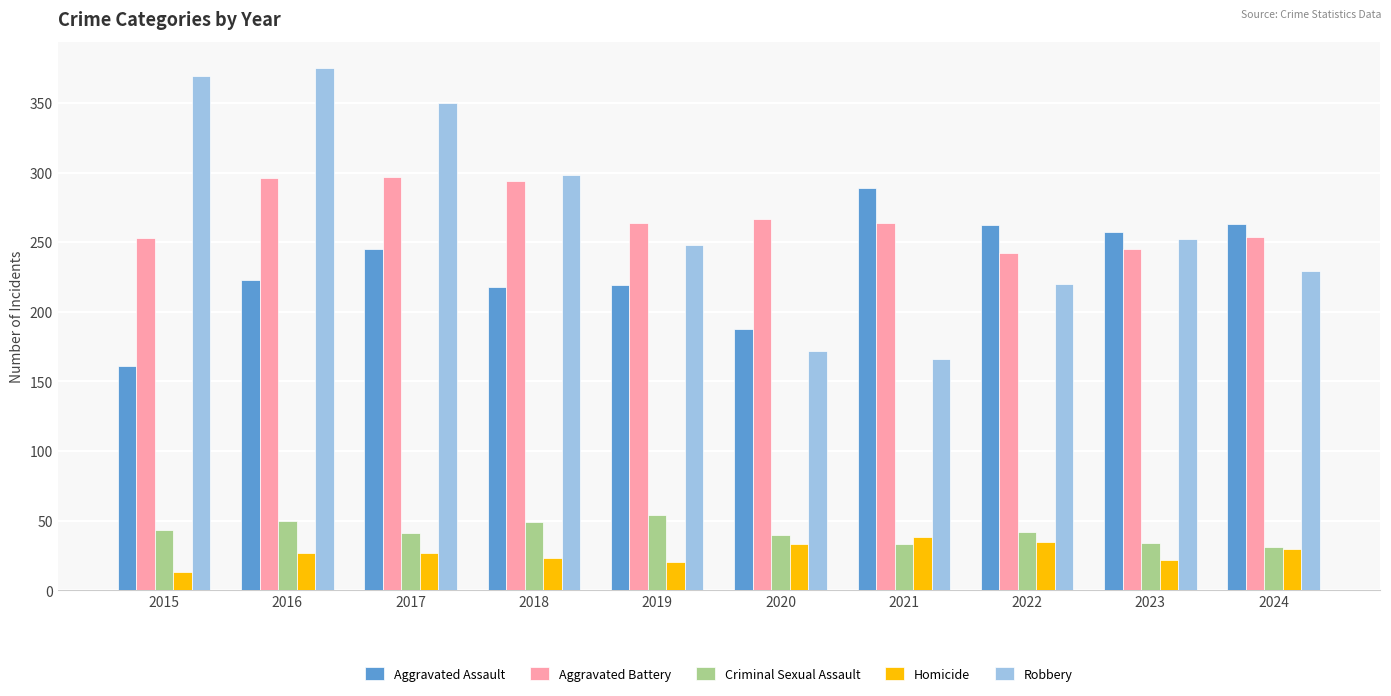

How many bars are there in total?

50